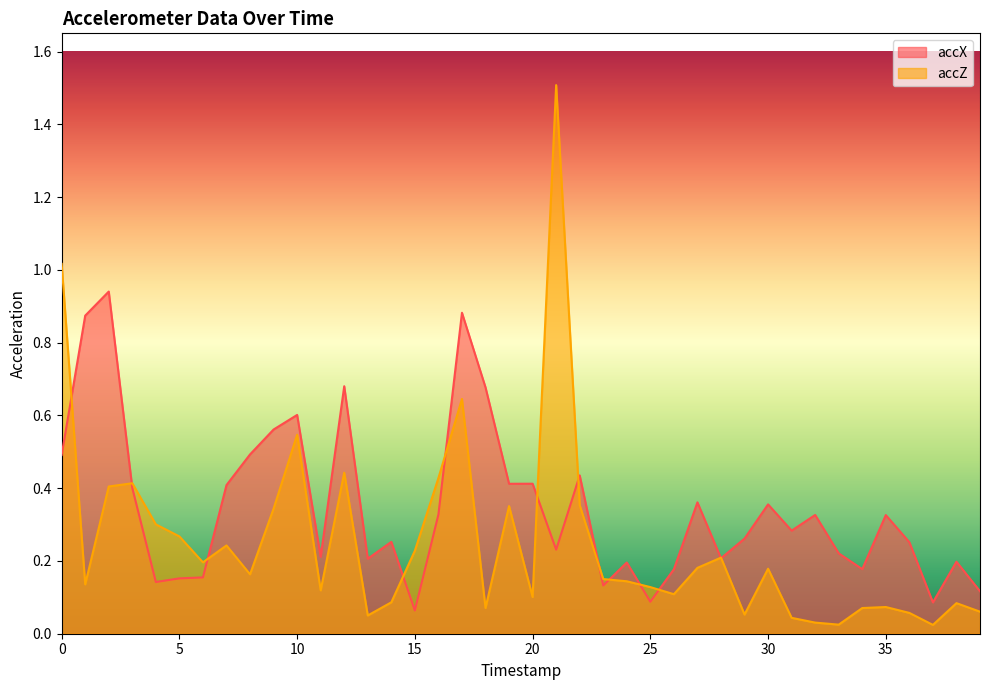

What is the difference between the maximum and second lowest values in the accZ series?

1.5